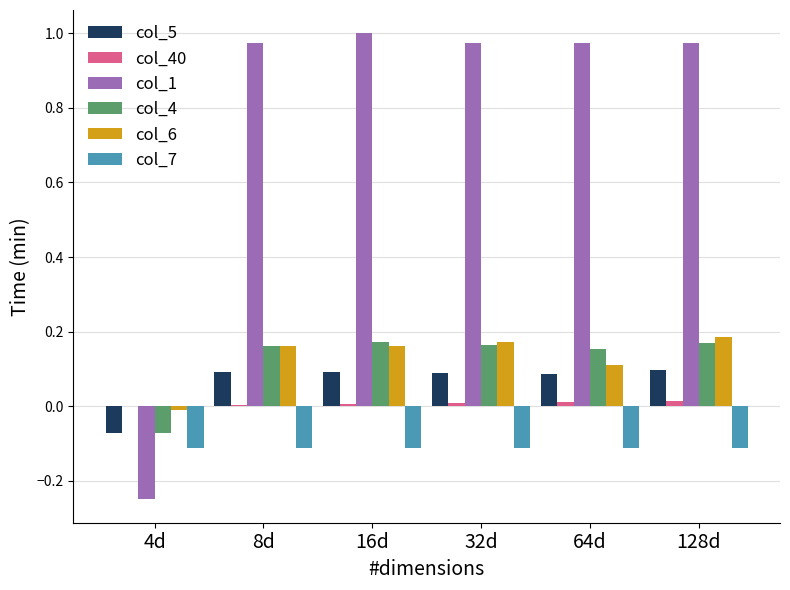

The col_40 series shows 0.0 at 16d. True or false?

True